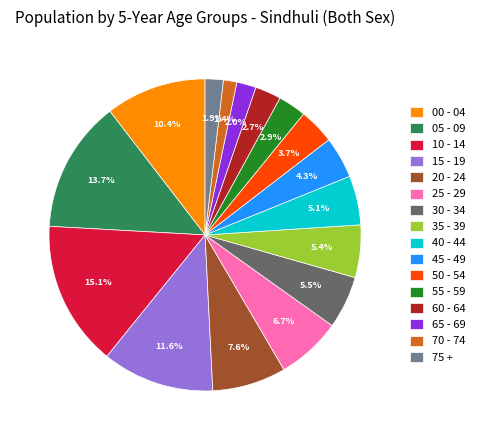

Which has a higher value, 05 - 09 or 35 - 39?

05 - 09